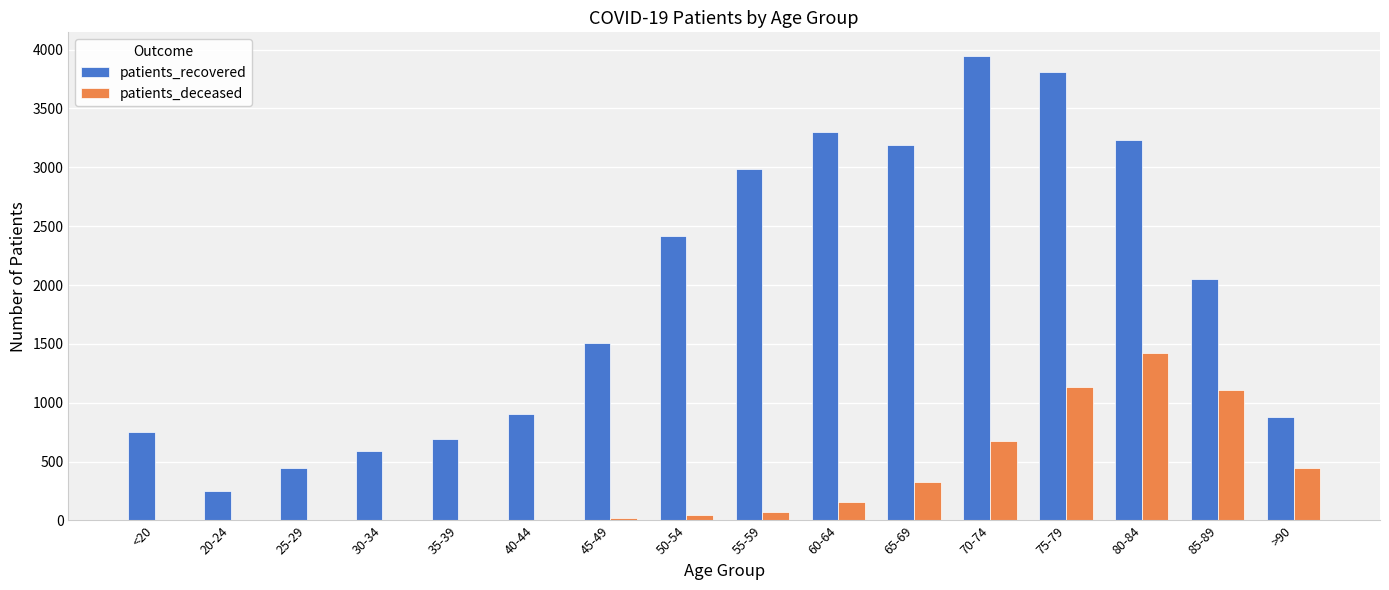

Does the chart contain stacked bars?

No